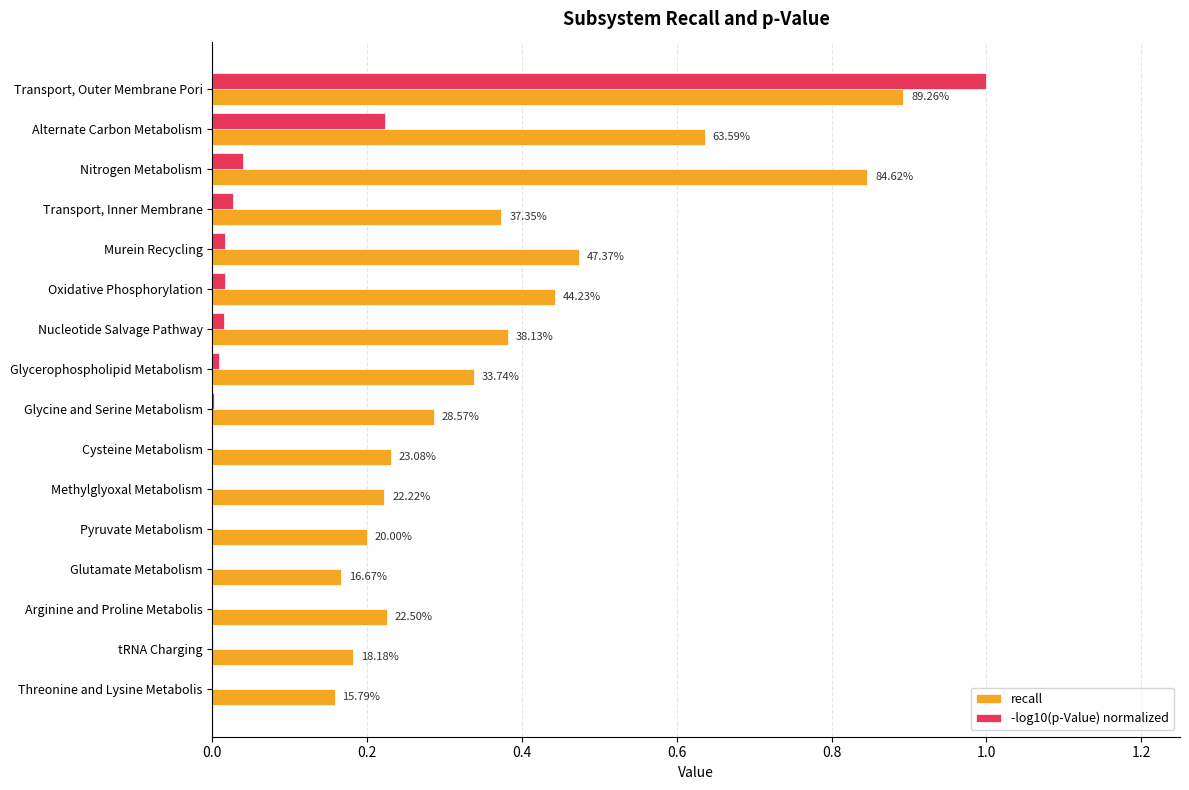

What are all the series names shown in the legend?

recall, -log10(p-Value) normalized